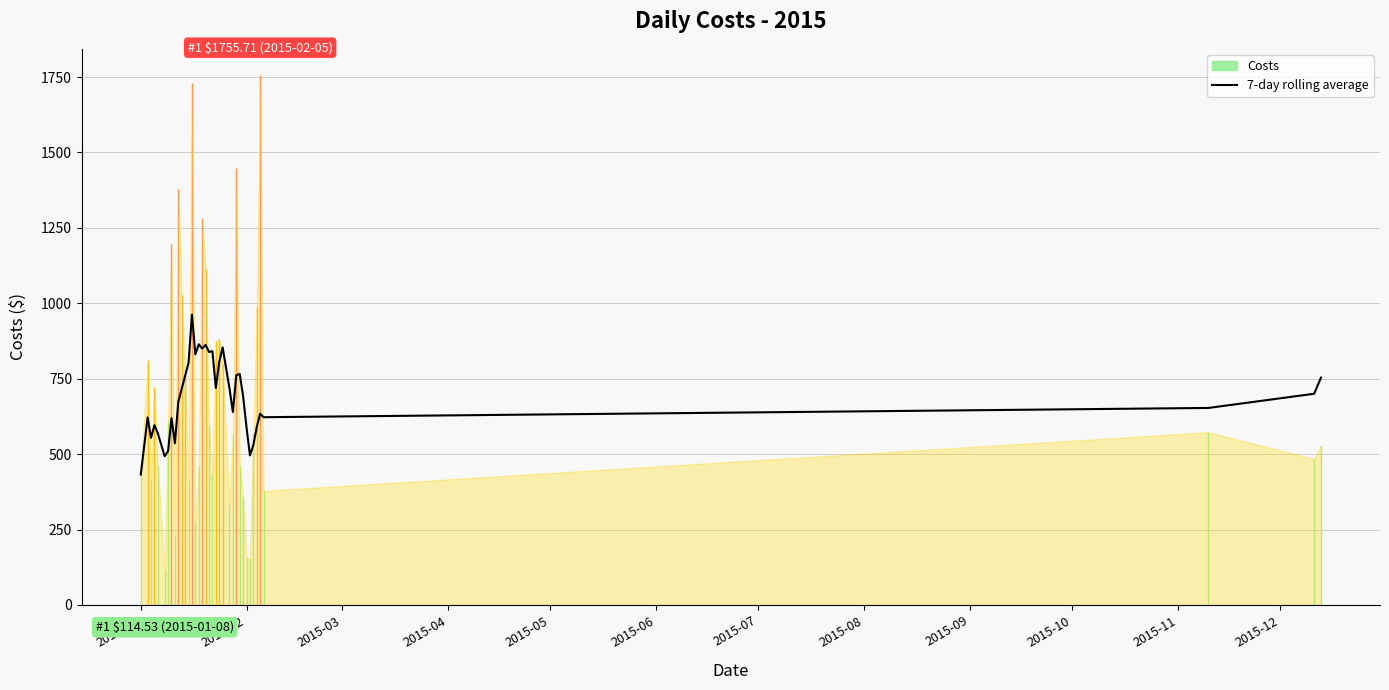

Which category has the lowest value in the 7-day rolling average series?

2015-01